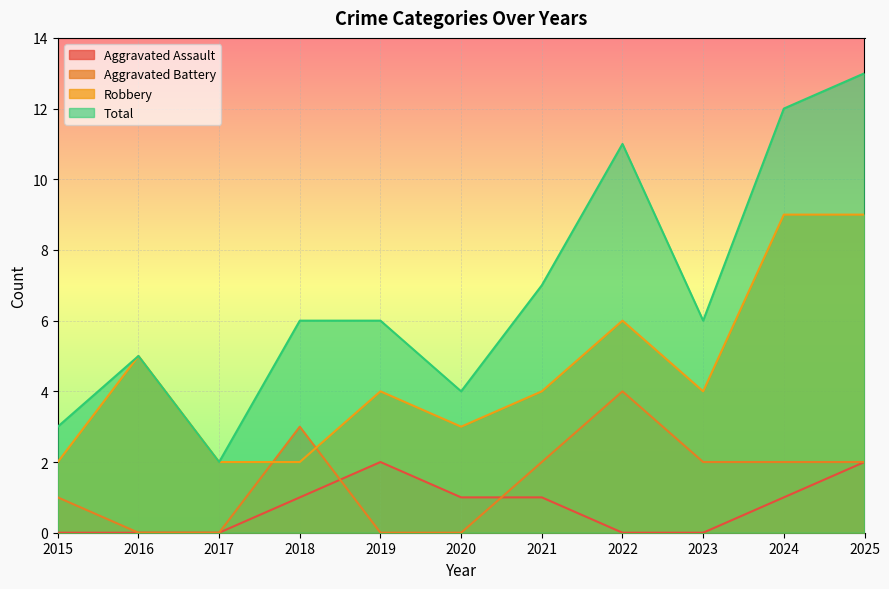

How many values in Aggravated Assault are above zero?

6